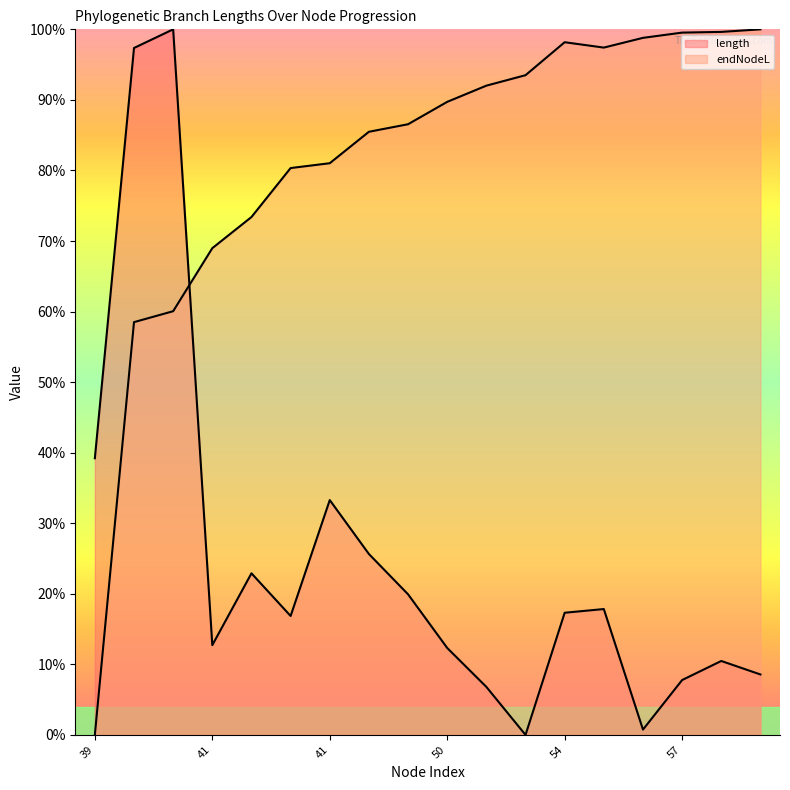

List the series in order of their peak value, lowest first.

length, endNodeL